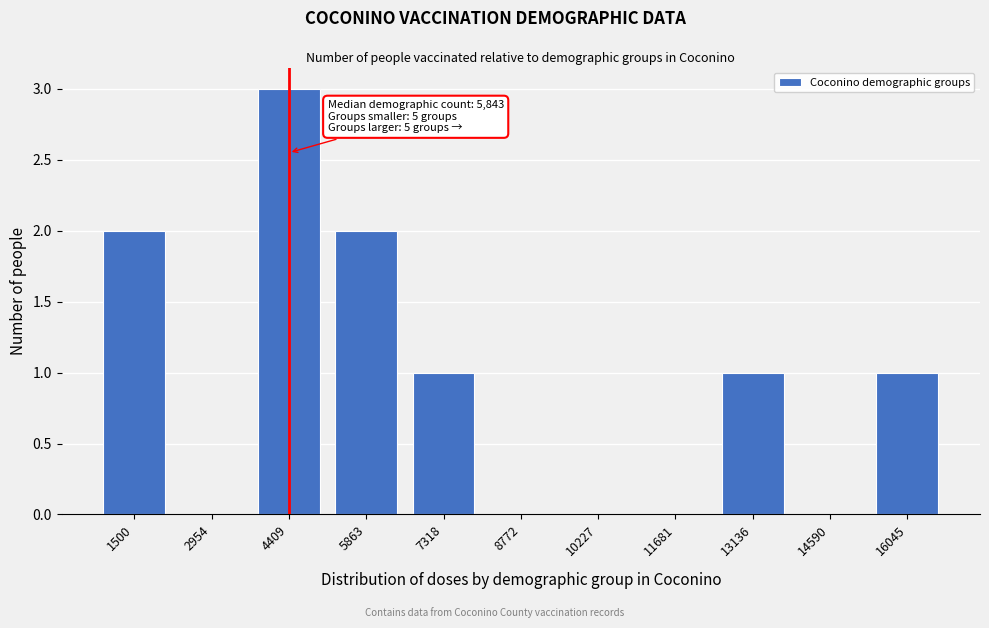

Reading right to left, list all the values displayed in this chart.

16045=1	14590=0	13136=1	11681=0	10227=0	8772=0	7318=1	5863=2	4409=3	2954=0	1500=2